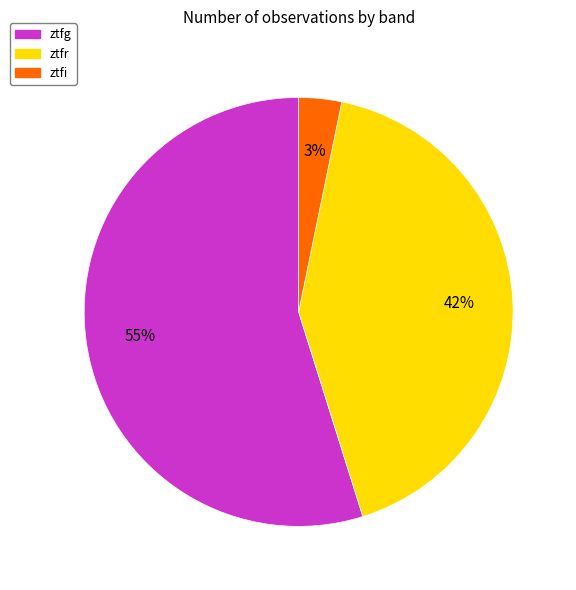

Does ztfi represent more than half of the total?

No